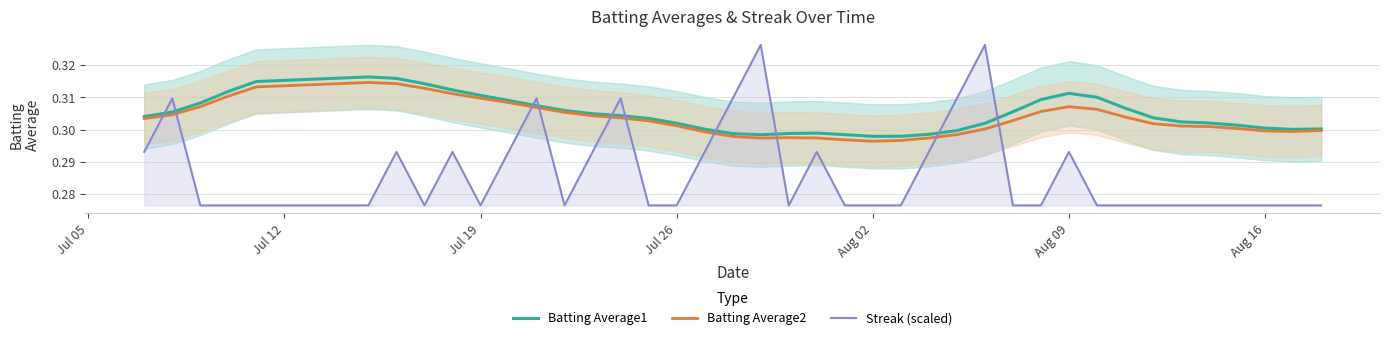

After their last crossing, which series has the higher values: Streak (scaled) or Batting Average2?

Batting Average2